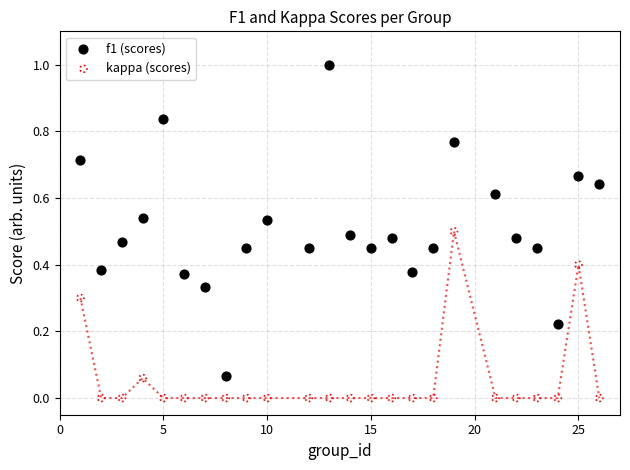

Across all data points, what is the range of Y values (max minus min)?

1.0